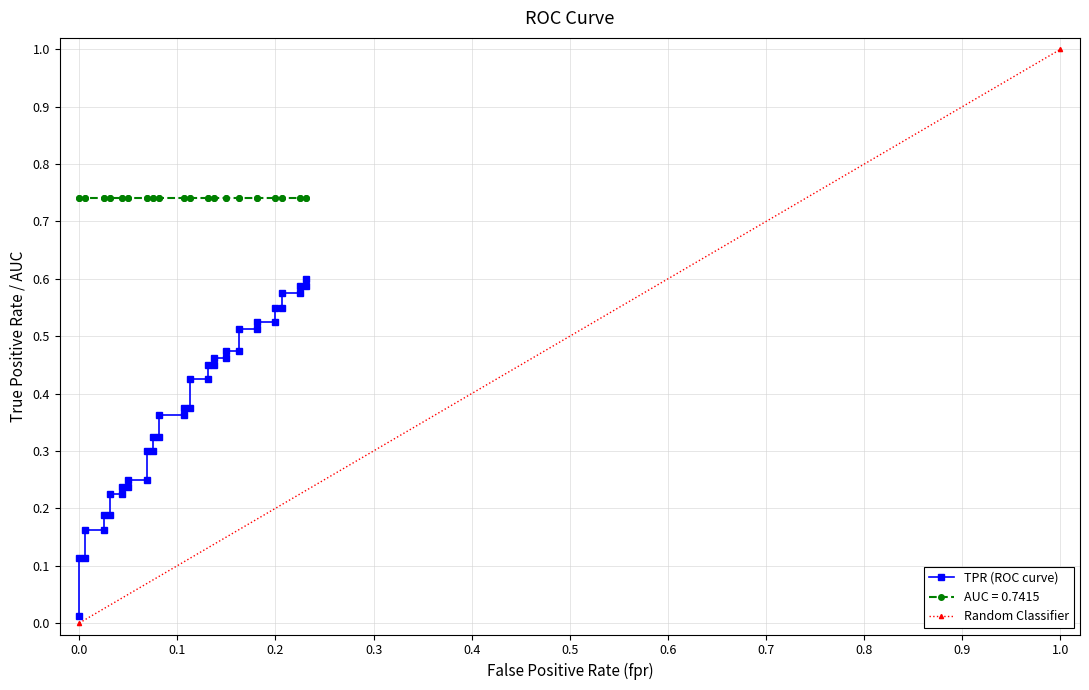

What is the difference between the maximum and second lowest values?

0.5